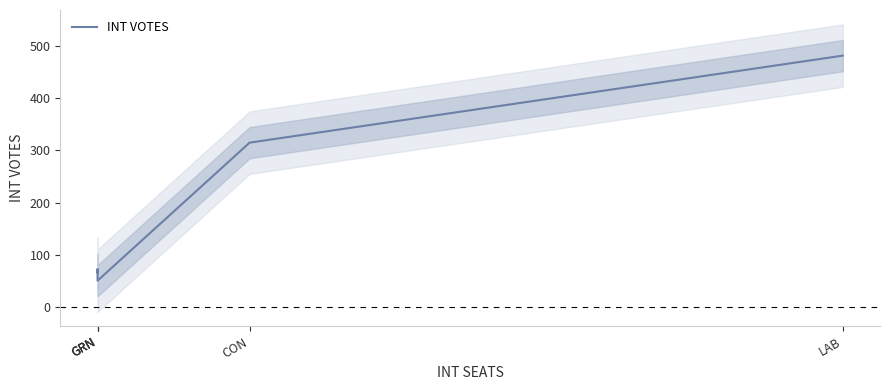

Where is the data nearest to the value 266?

CON